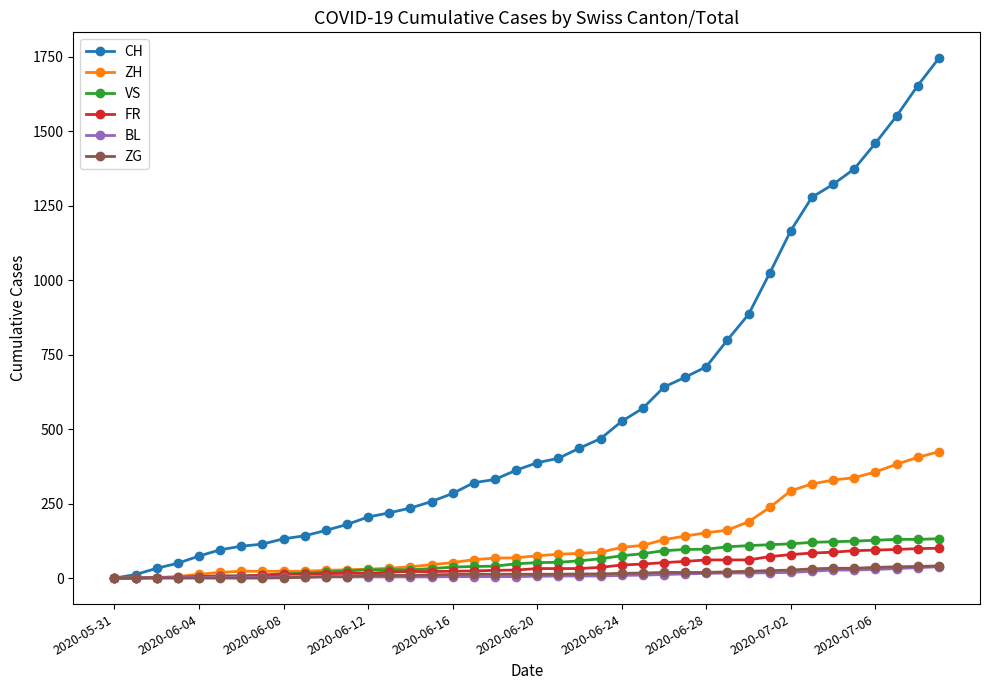

Which series has the largest total across all categories?

CH